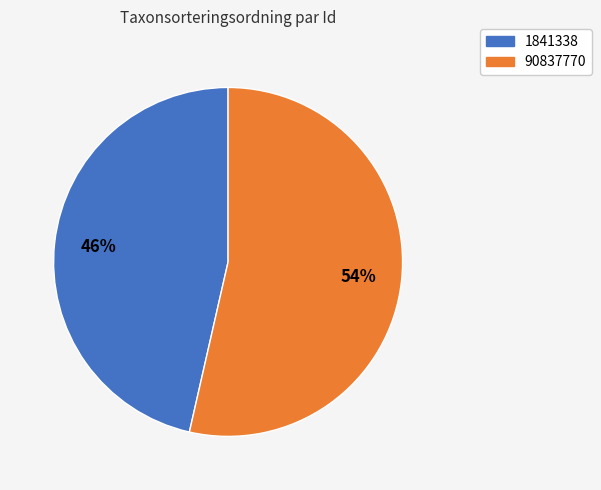

To the nearest percent, what portion does 1841338 represent?

46%